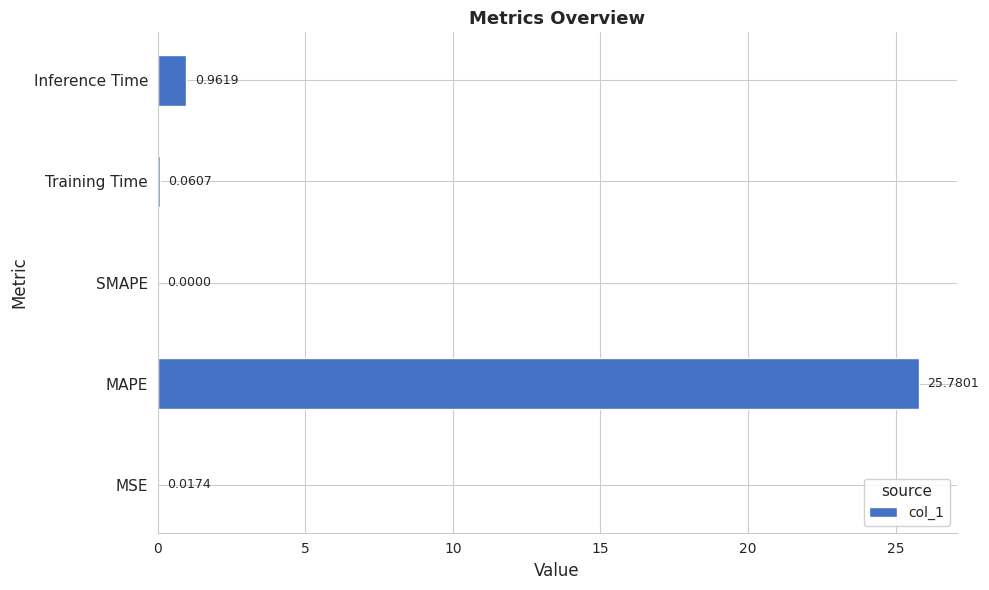

How many series are shown in this chart?

1